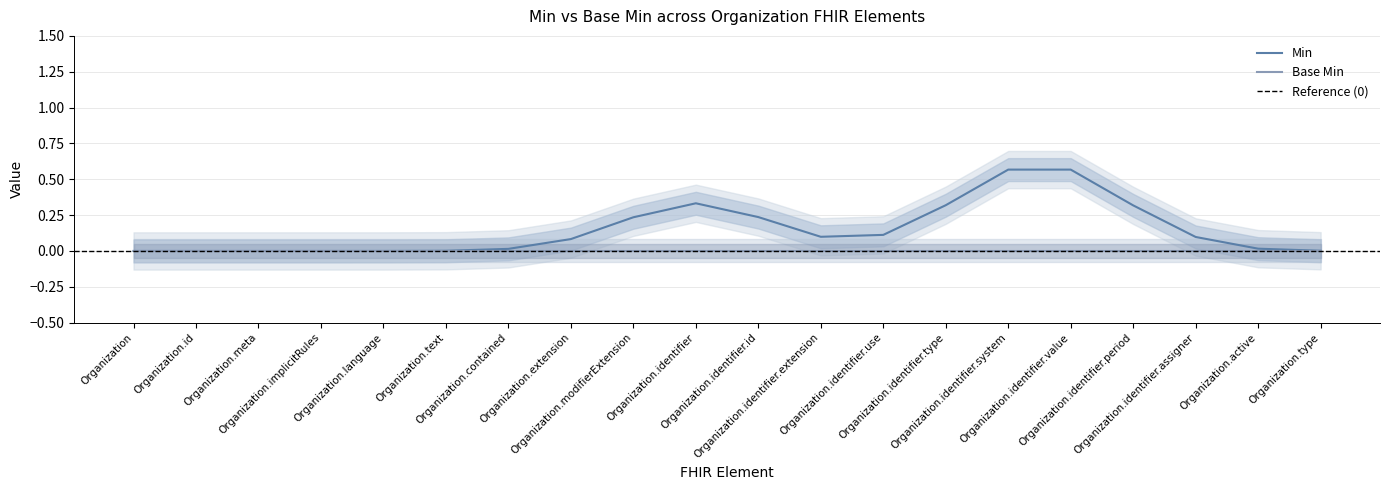

How many distinct data groups are displayed?

2